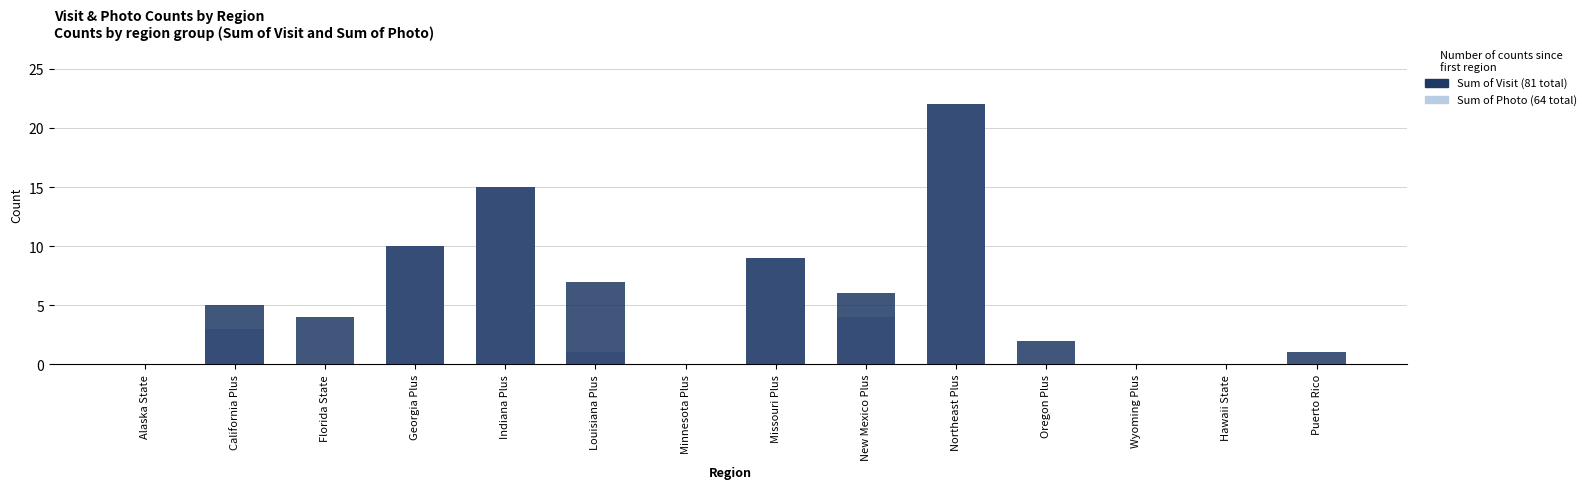

Which series changed the most between Missouri Plus and Hawaii State?

Sum of Photo (light)